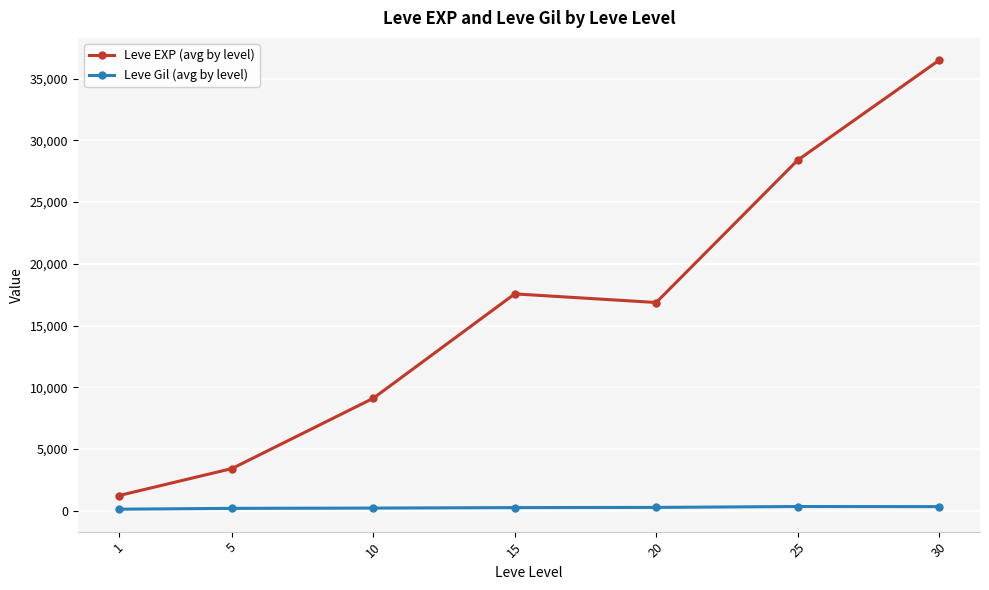

How many data points in Leve Gil (avg by level) are less than 241?

3